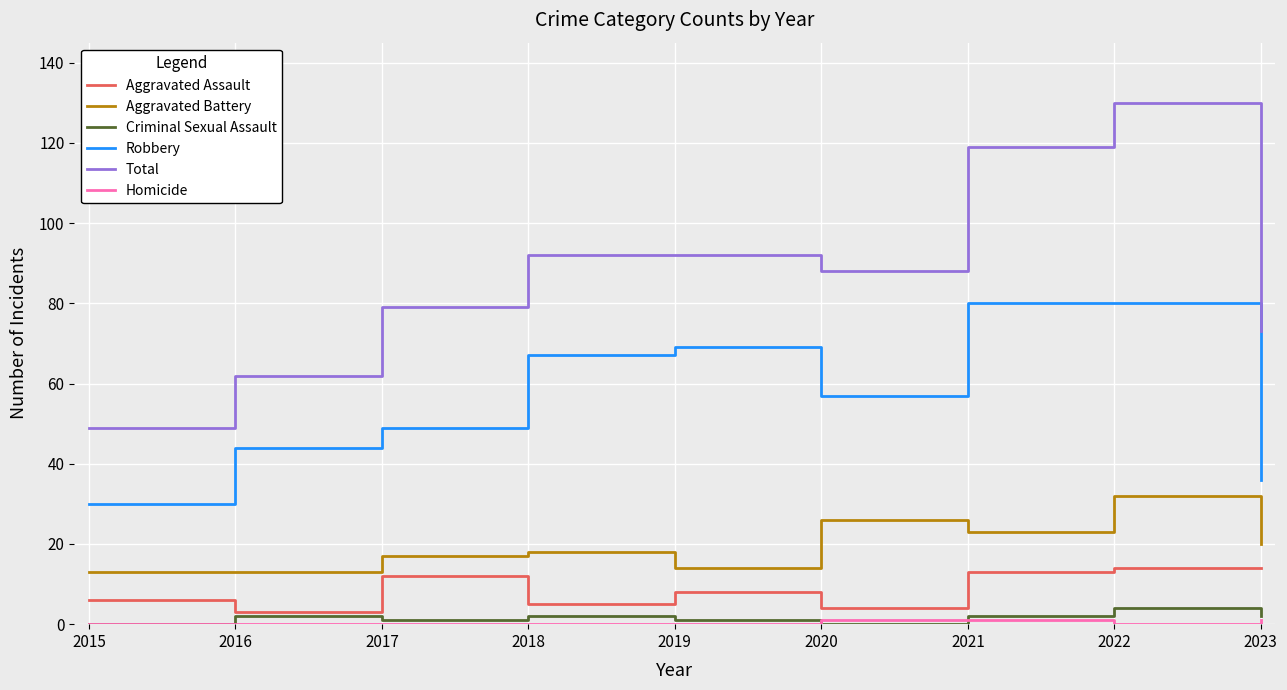

At which category is the sum across all series the highest?

2022